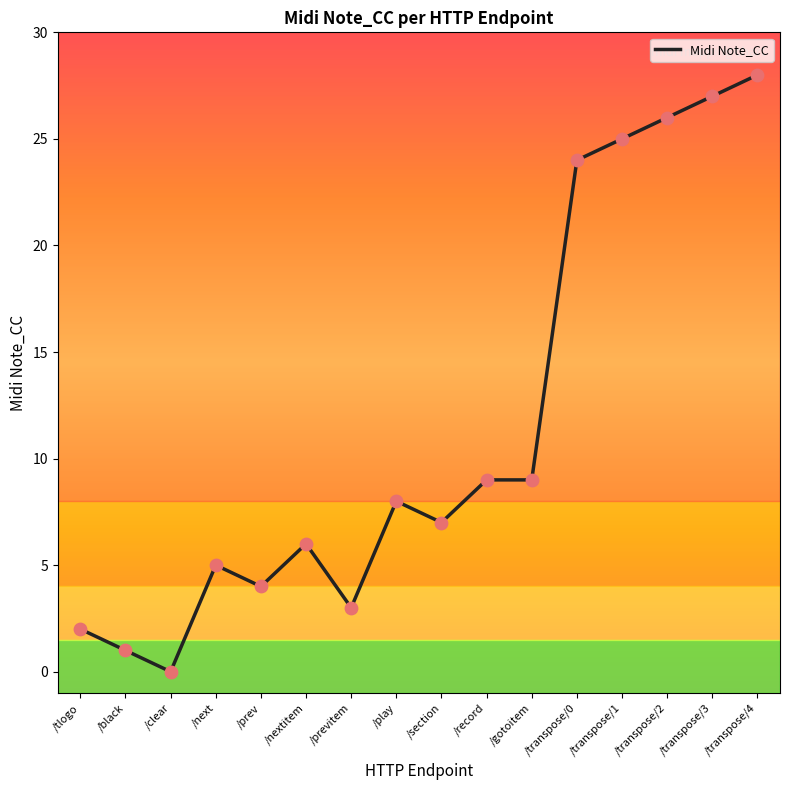

Approximately how many times larger is the value at /next compared to /section?

0.7